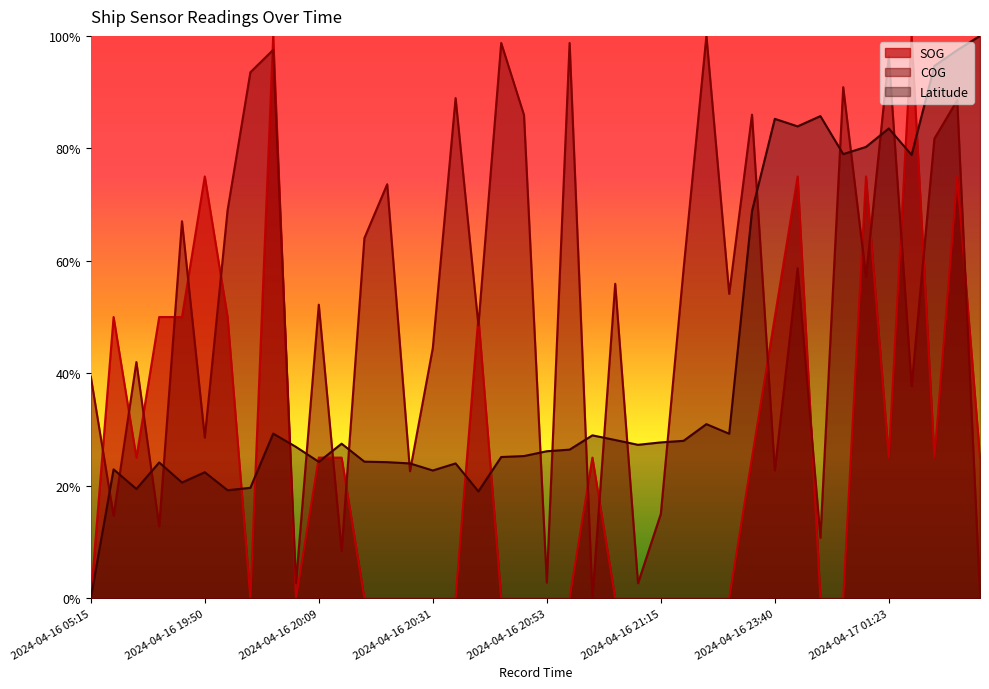

What is the average value of the SOG series?

0.2